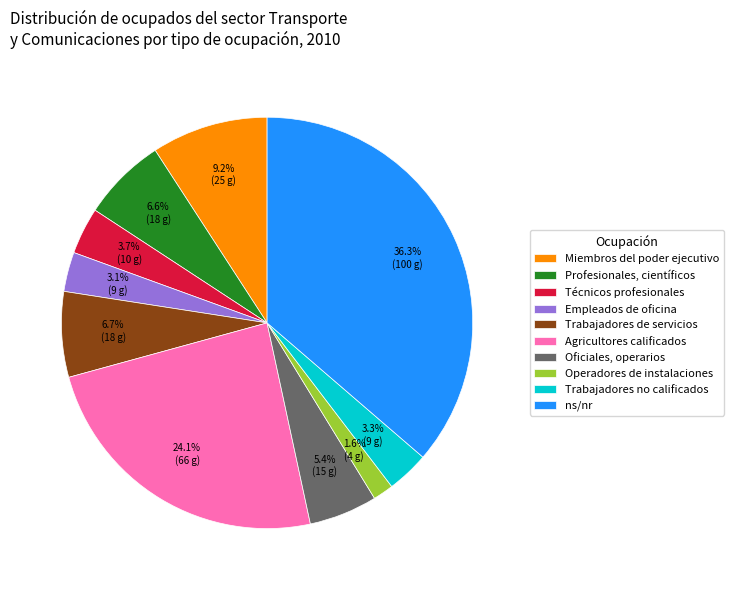

Which category has the biggest portion of the pie?

ns/nr